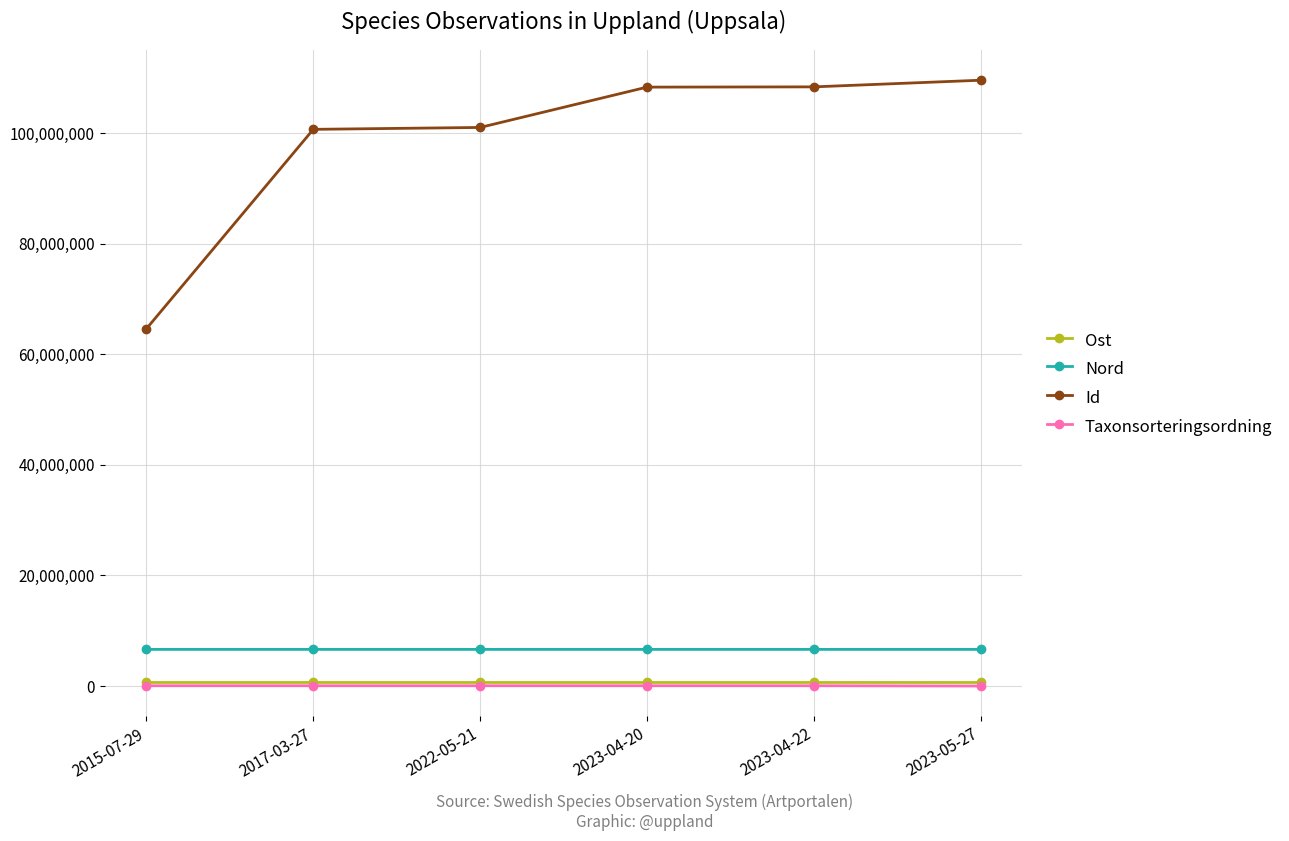

True or false: Id and Nord cross at least once.

False